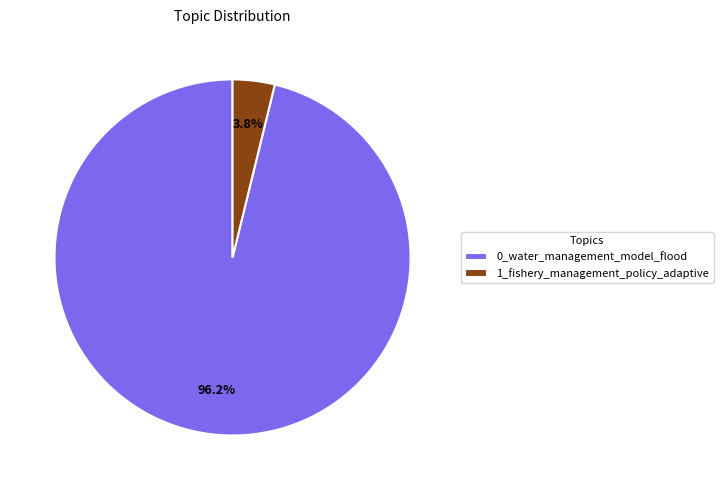

To the nearest percent, what percentage of the pie is 1_fishery_management_policy_adaptive?

4%